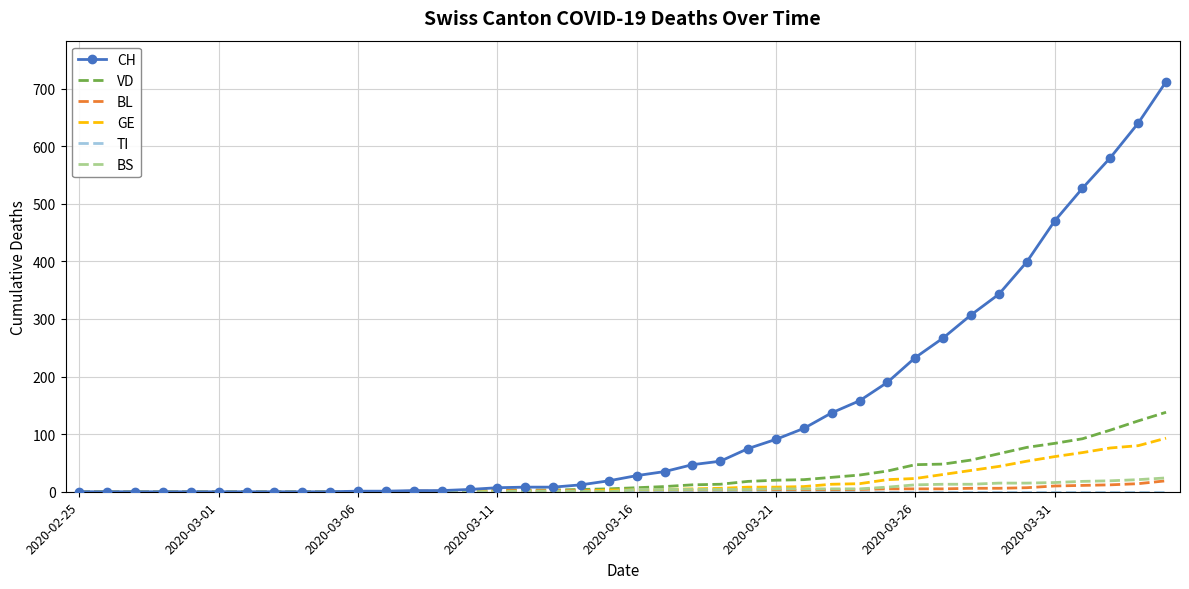

Which series has the largest total across all categories?

CH